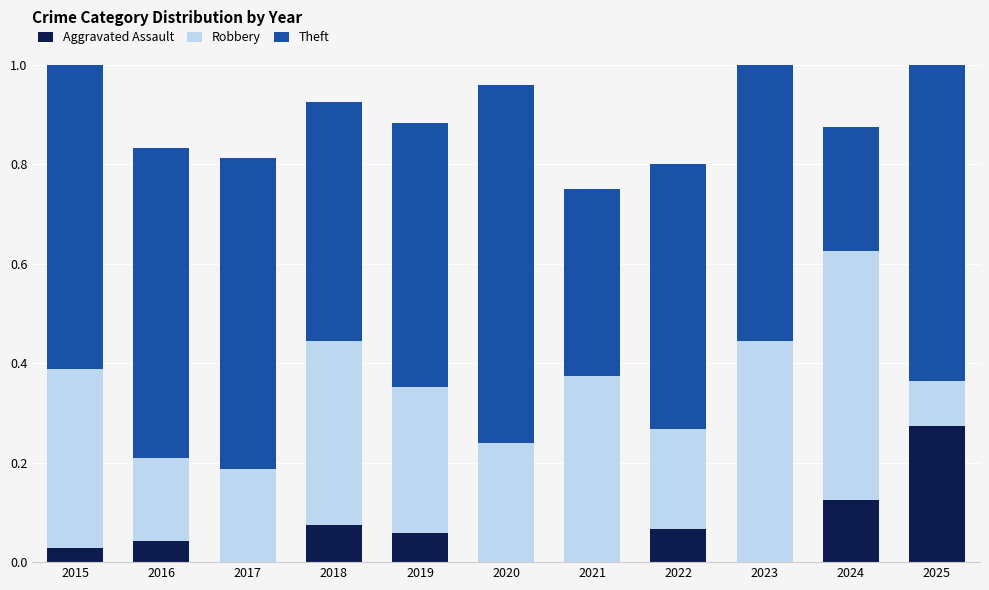

The value of Aggravated Assault at 2019 is 0.1. True or false?

True